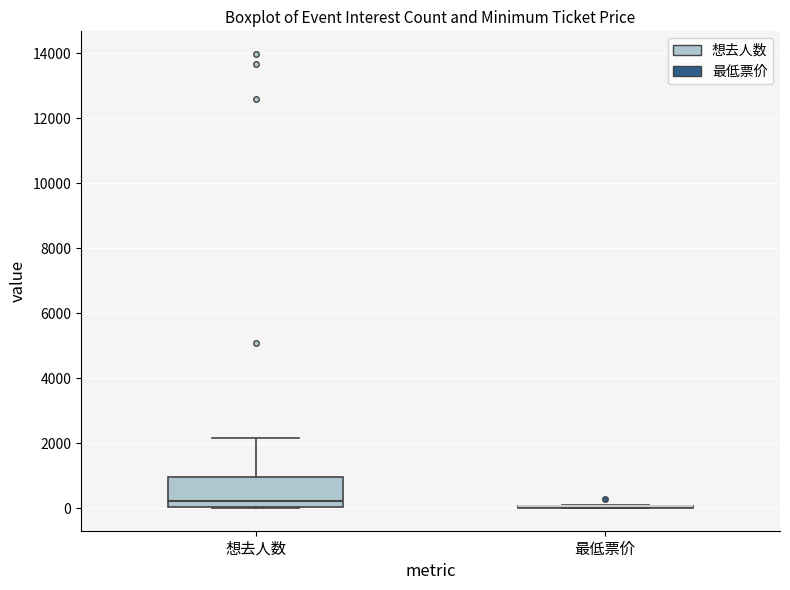

Which box is the tallest, from its lower edge to its upper edge?

想去人数